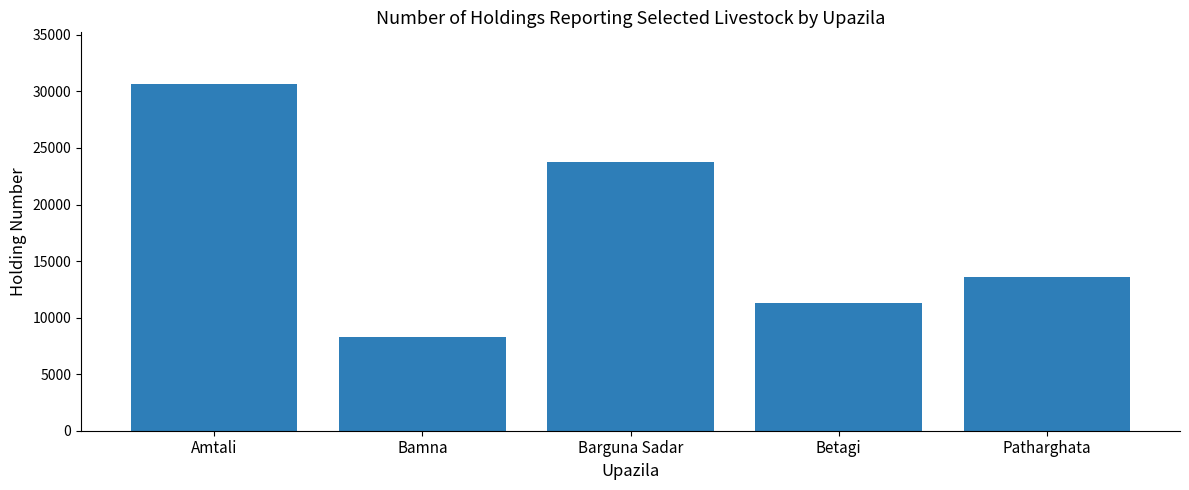

Between Bamna and Betagi, which is larger?

Betagi